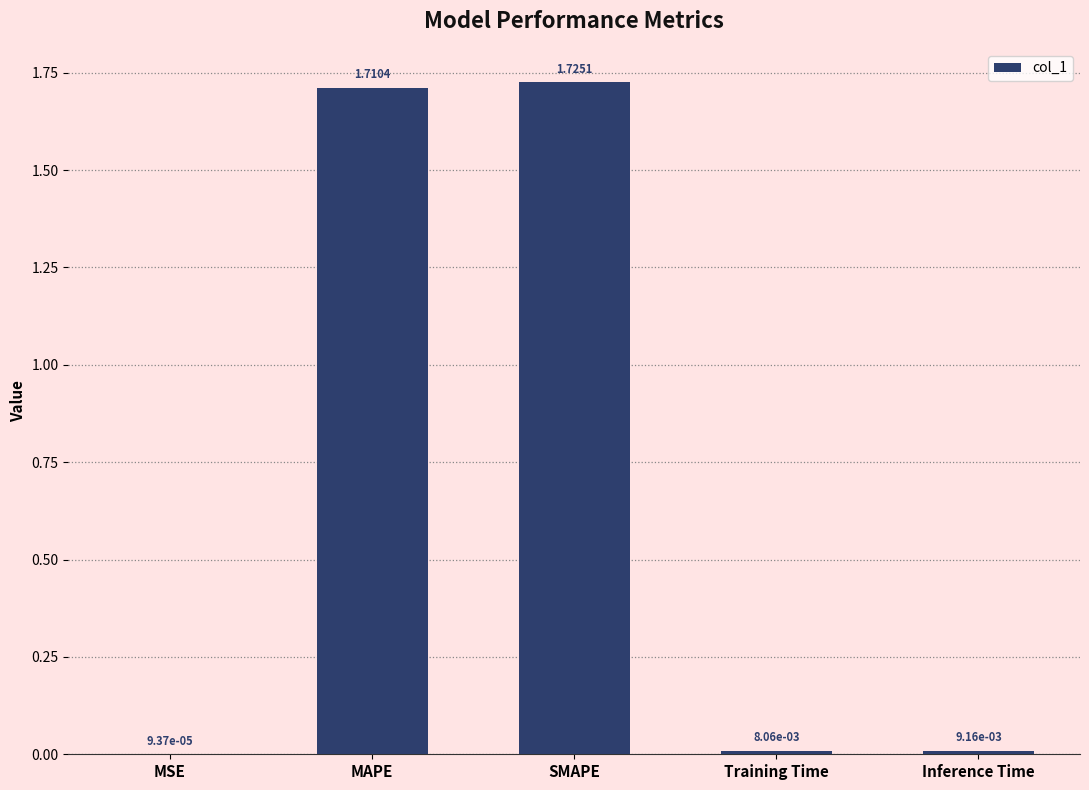

Which category has the highest value across all series?

SMAPE